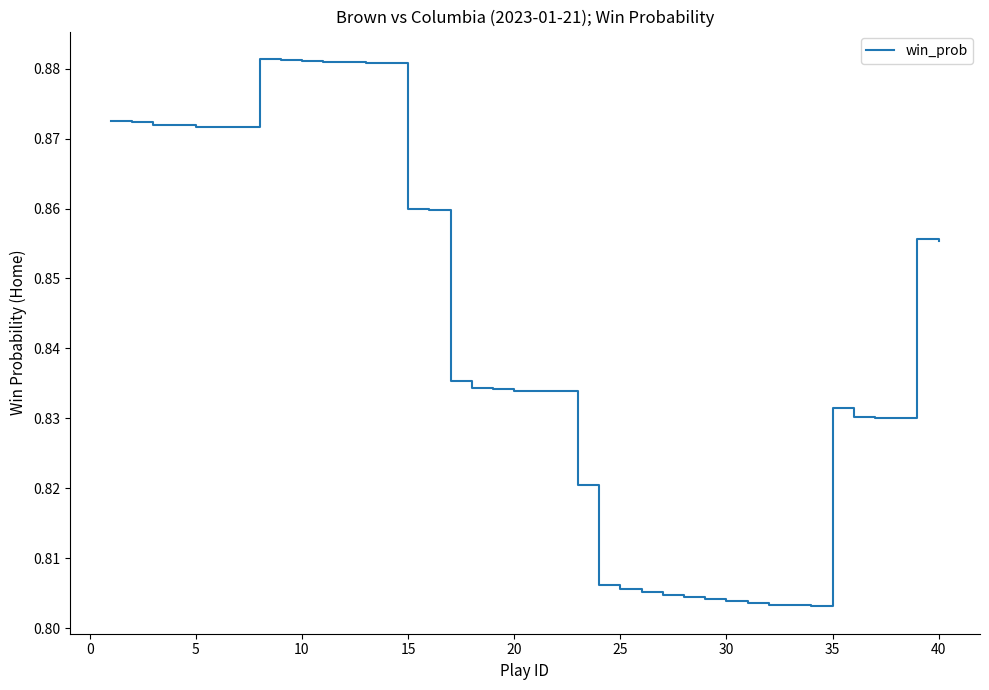

How many lines are shown in the chart?

1